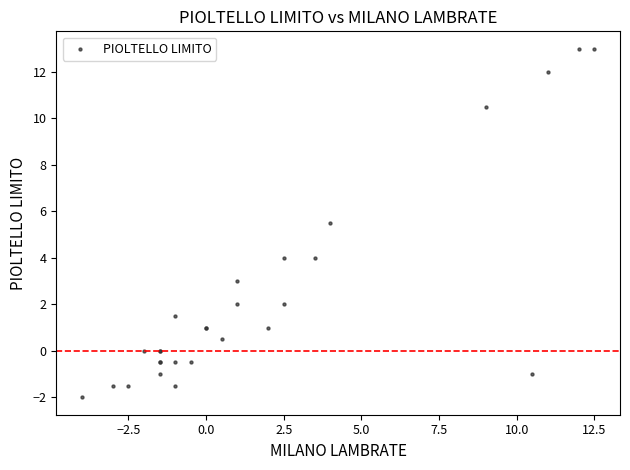

What Y value in the scatter plot is closest to 5?

5.5